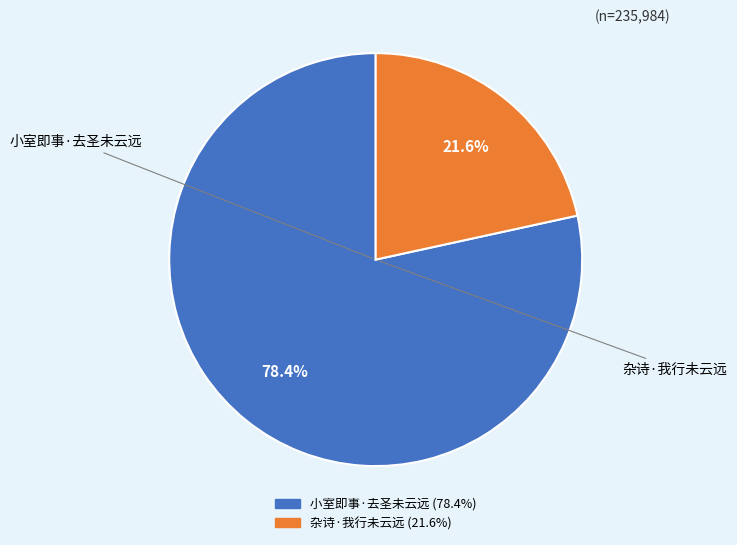

How many slices are in this pie chart?

2